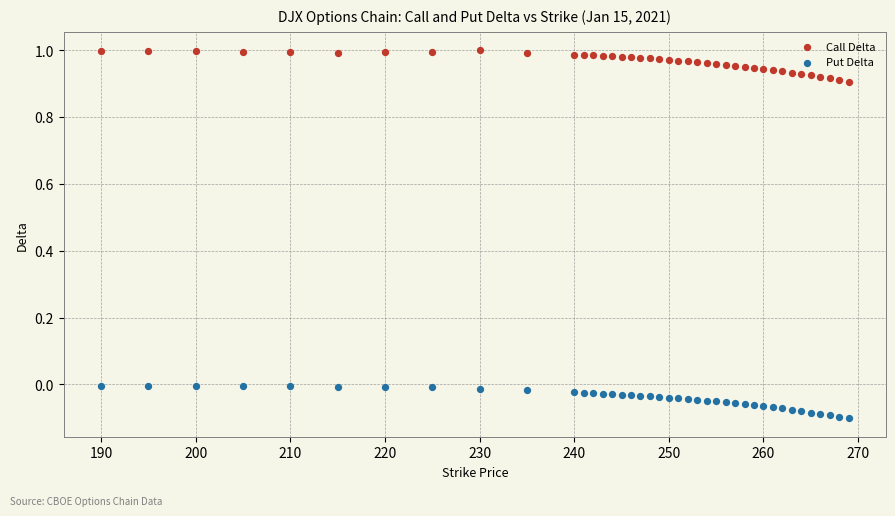

What are all the series names shown in the legend?

Call Delta, Put Delta